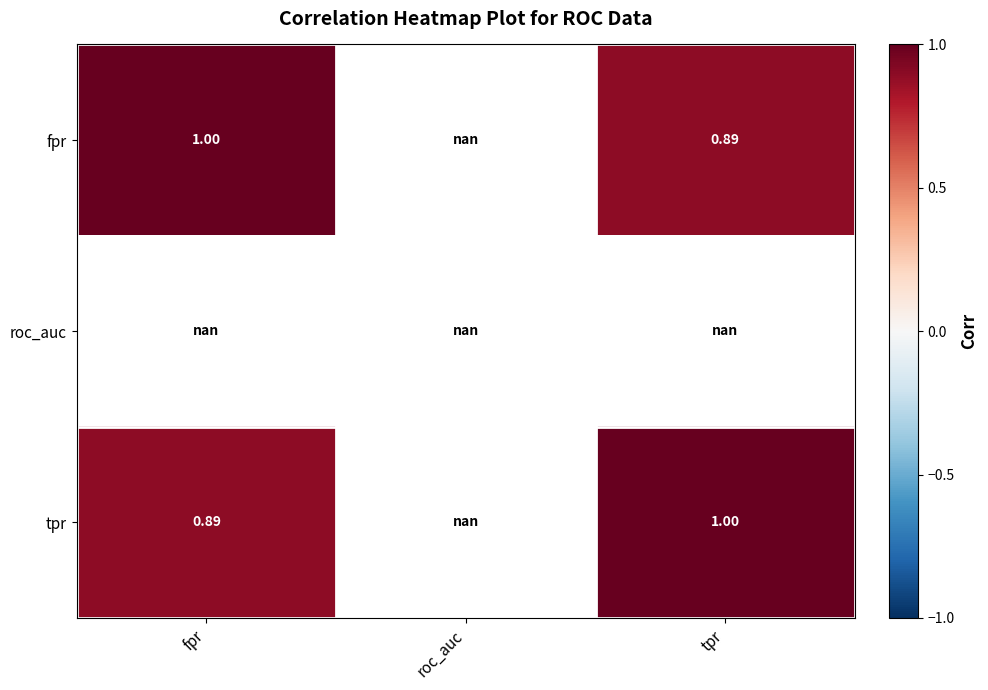

At how many categories does at least one series exceed 0?

2